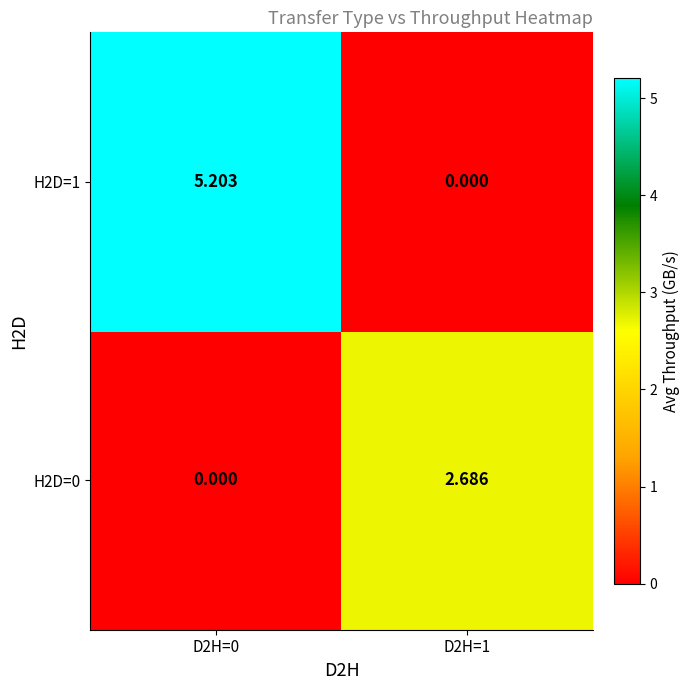

At which category is the sum across all series the highest?

D2H=0